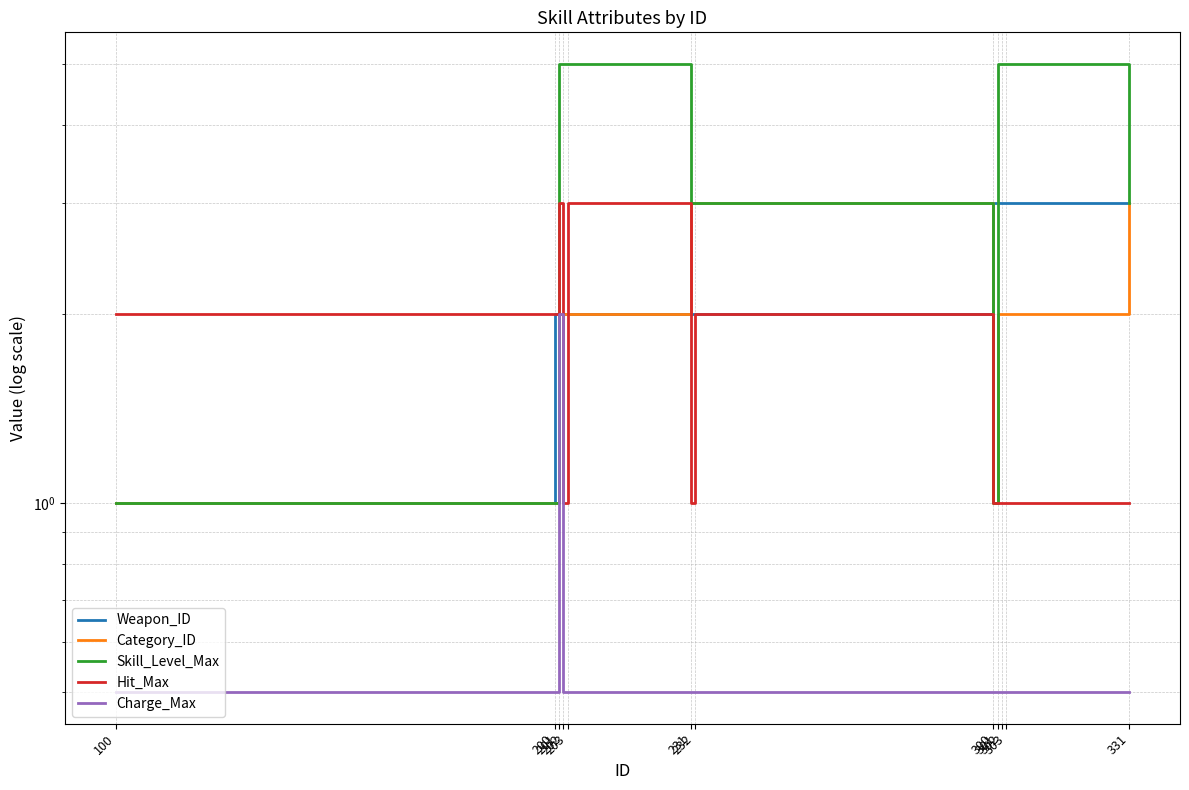

What is the lowest value of the Hit_Max series?

1.0